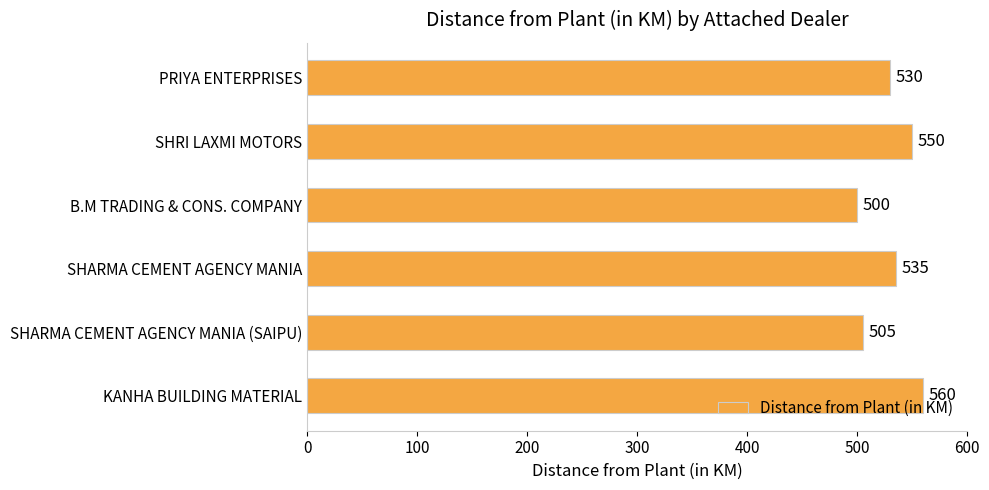

How many bars are there in total?

6